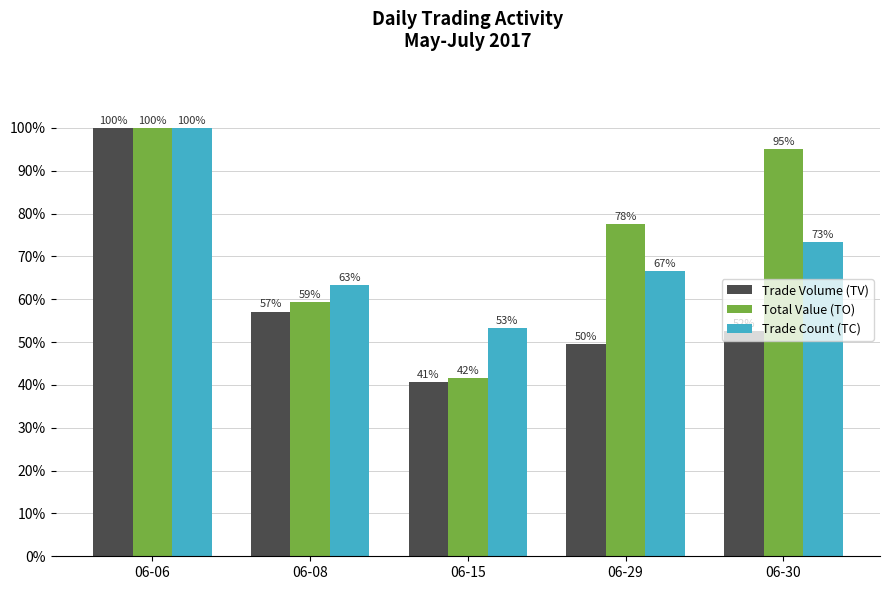

True or false: Trade Count (TC) has a value of 66.7 at 06-29.

True